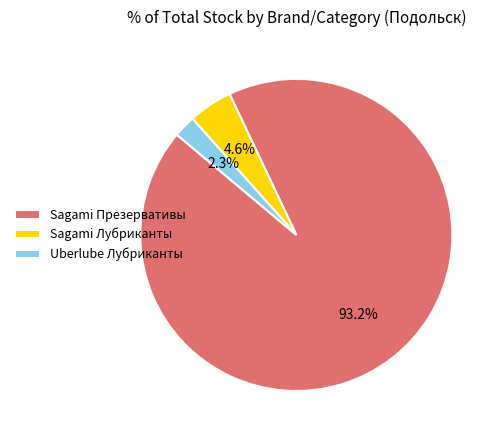

Which slice is the largest?

Sagami Презервативы